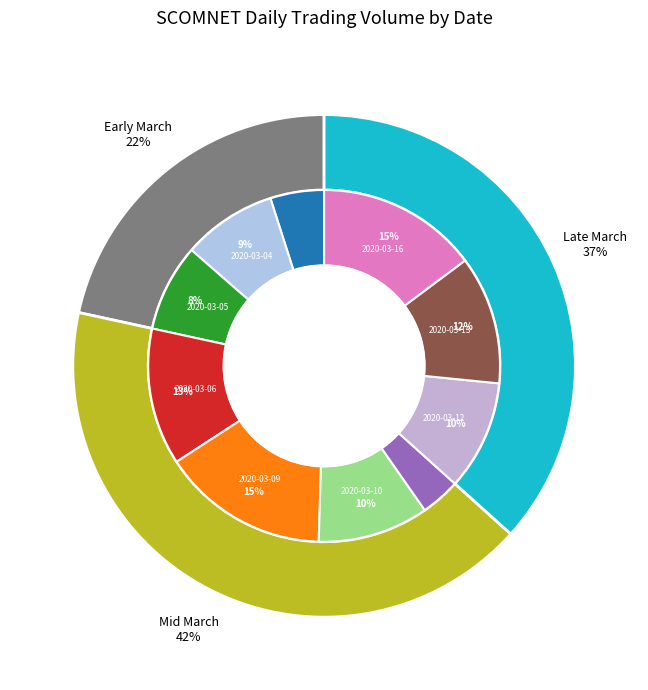

How many slices are in this pie chart?

10